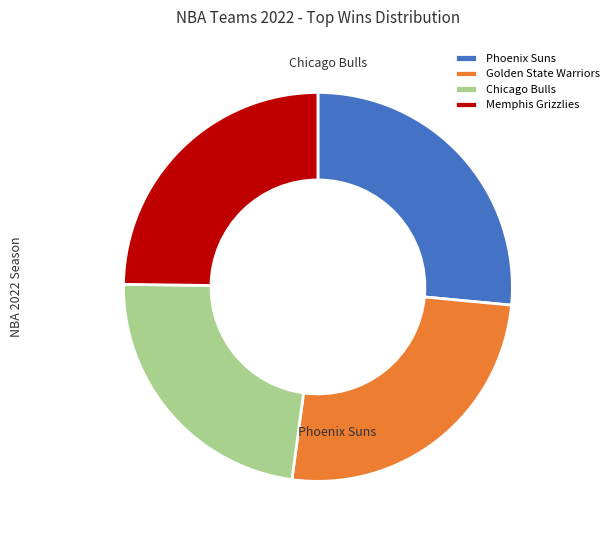

Is there a majority slice in this chart?

No